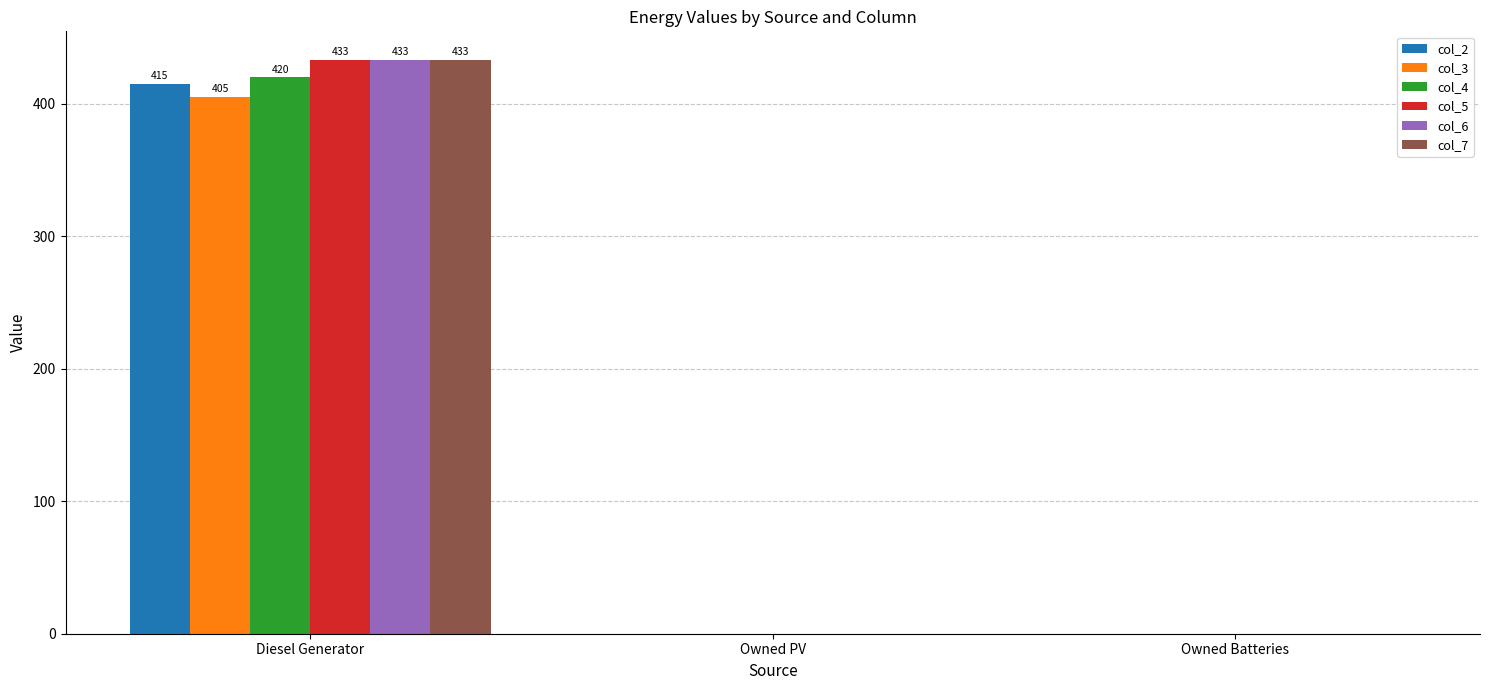

What is the sum of all col_5 values?

433